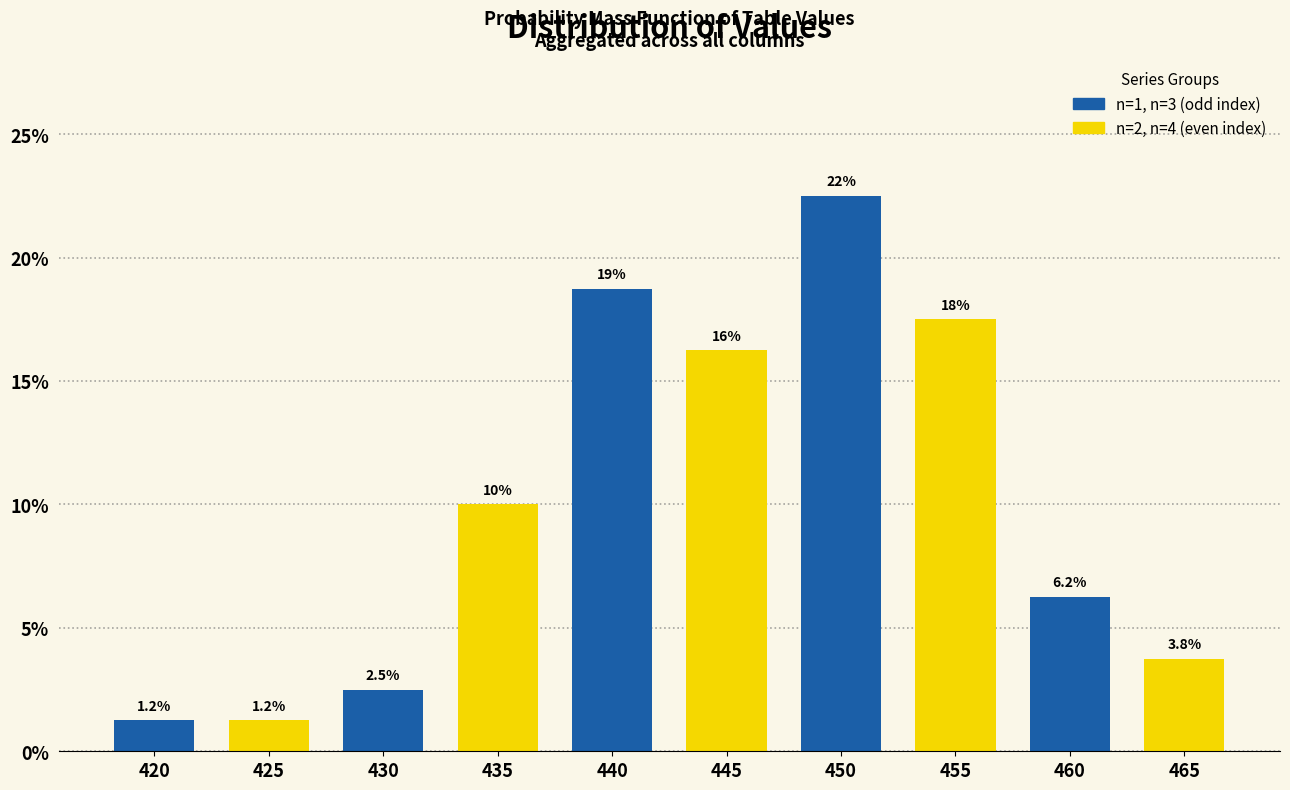

Which label corresponds to the largest value in the chart?

450